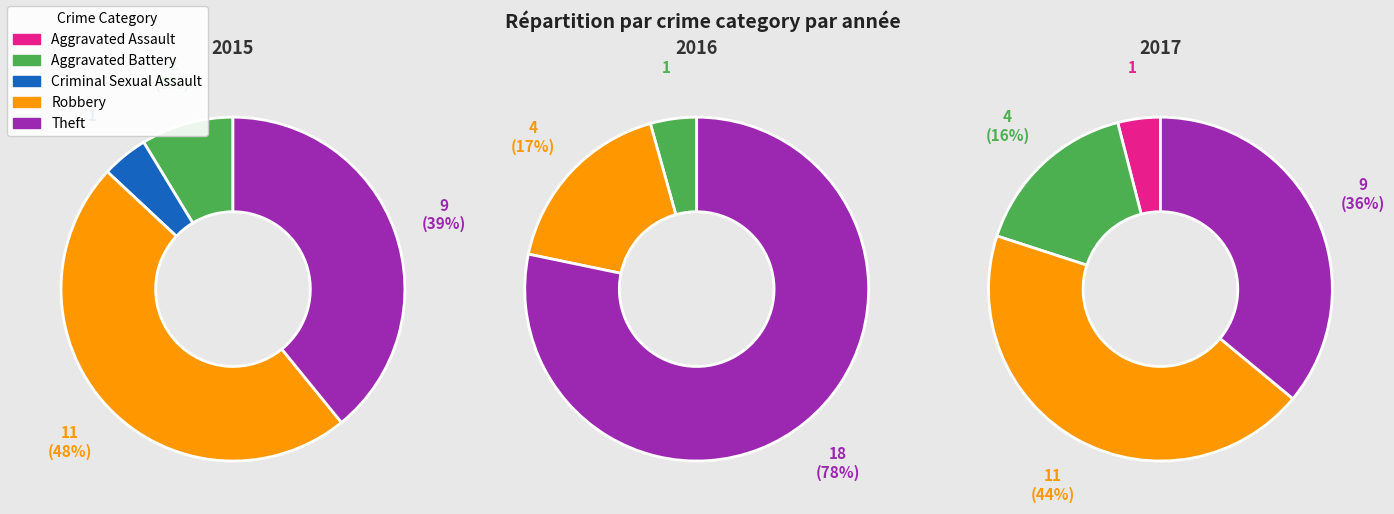

What is the difference between the highest and lowest values at Robbery?

7